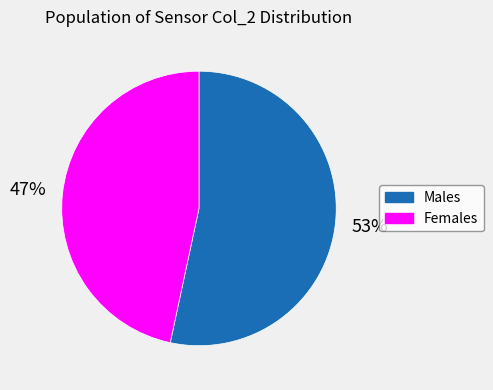

To the nearest percent, what is the average slice percentage?

50%